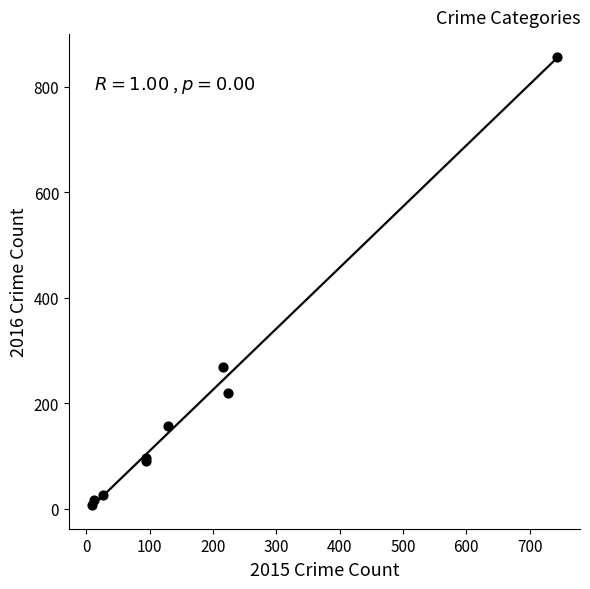

What Y value in the scatter plot is closest to 431?

268